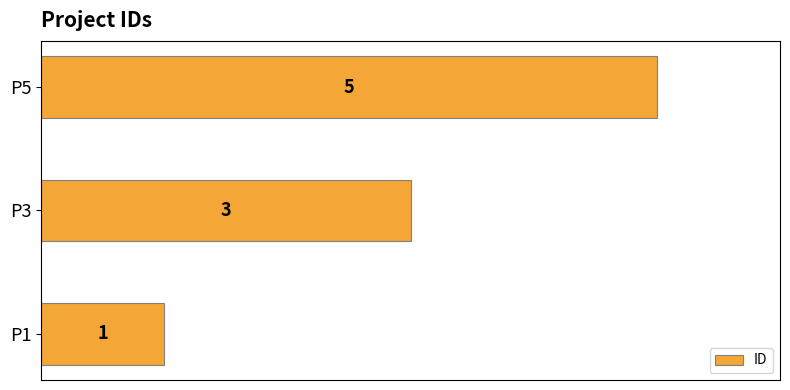

Reading bottom to top, extract all data points from this chart.

1	3	5